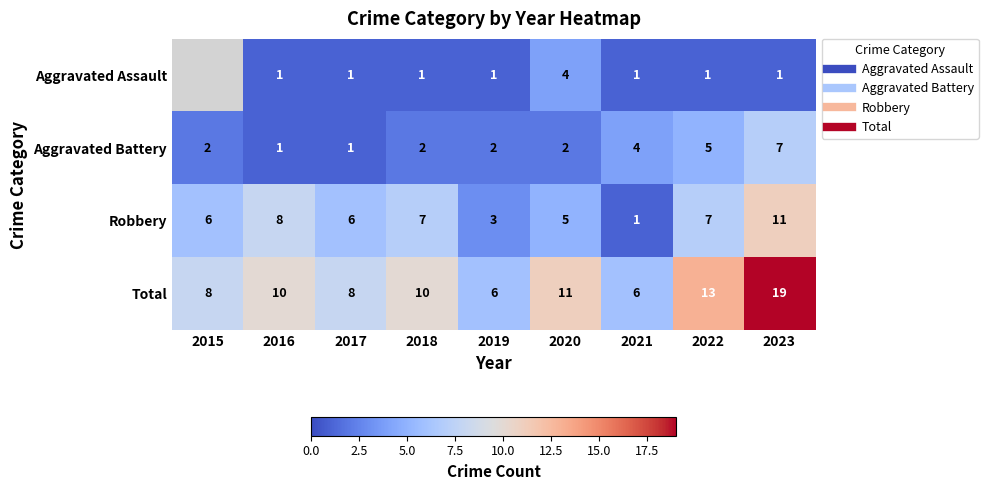

How many Aggravated Battery values are between 2 and 4?

5